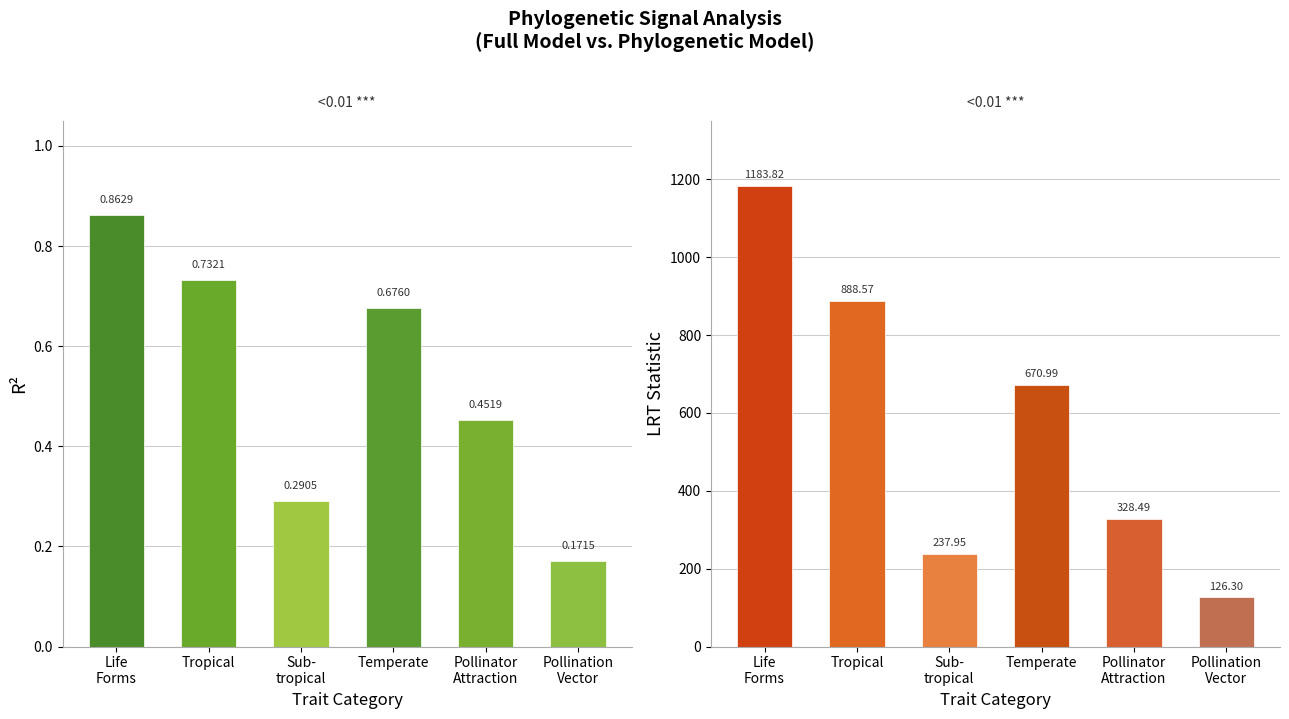

What is the difference between the LRT Statistic values at Tropical and Pollination
Vector?

762.3